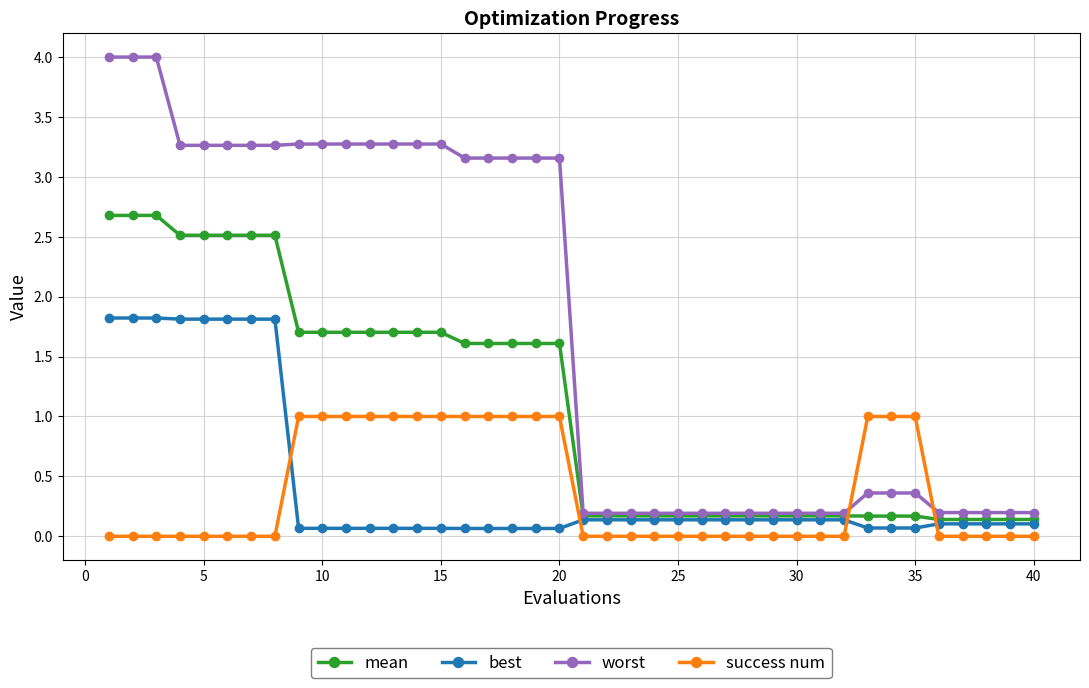

What is the sum of all success num values?

15.0